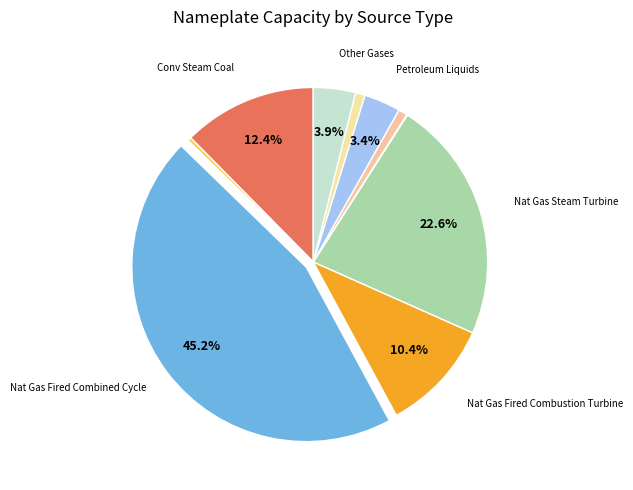

How many segments does this pie chart have?

10